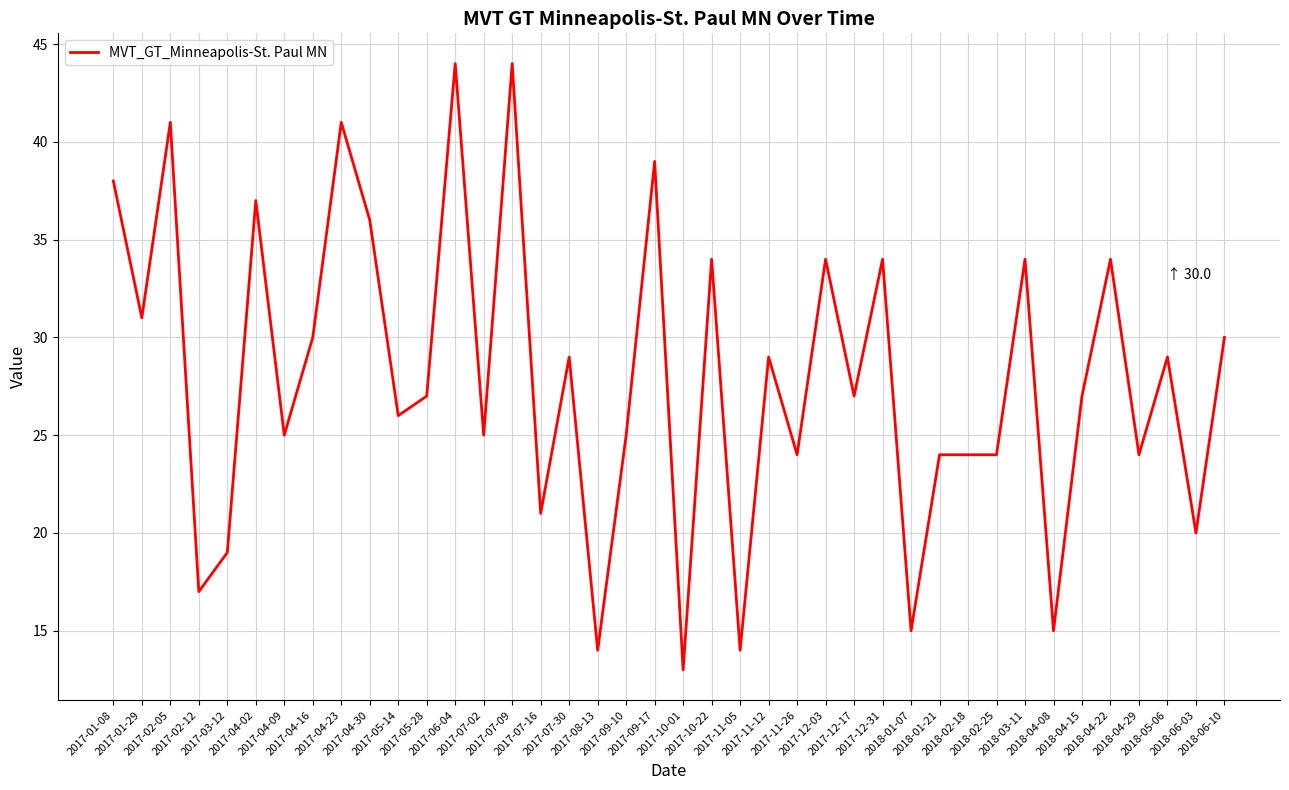

What is the change in value from 2017-01-29 to 2018-04-22?

+3